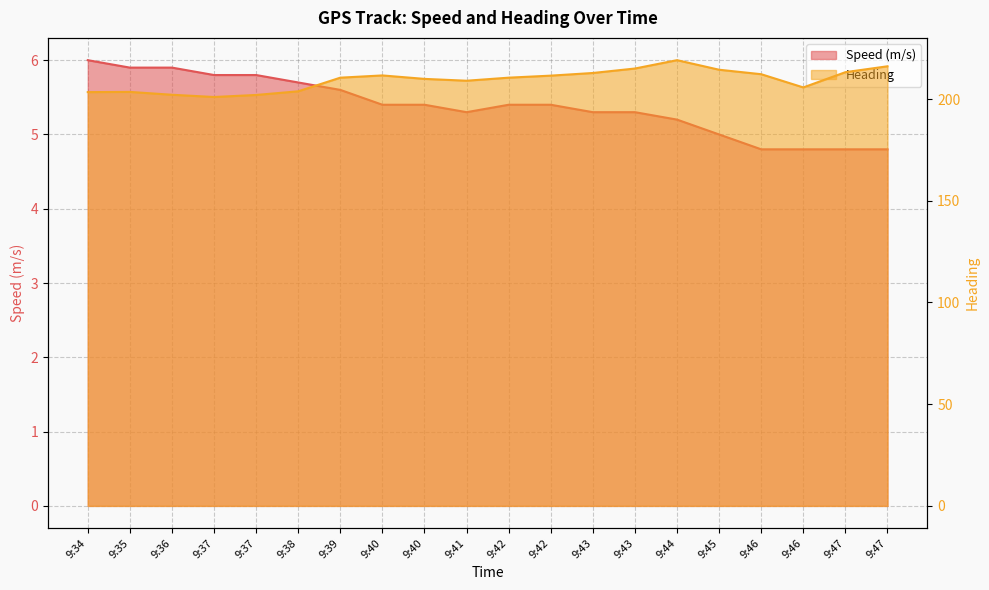

What is the difference between the maximum and second lowest values in the Speed (m/s) series?

1.2